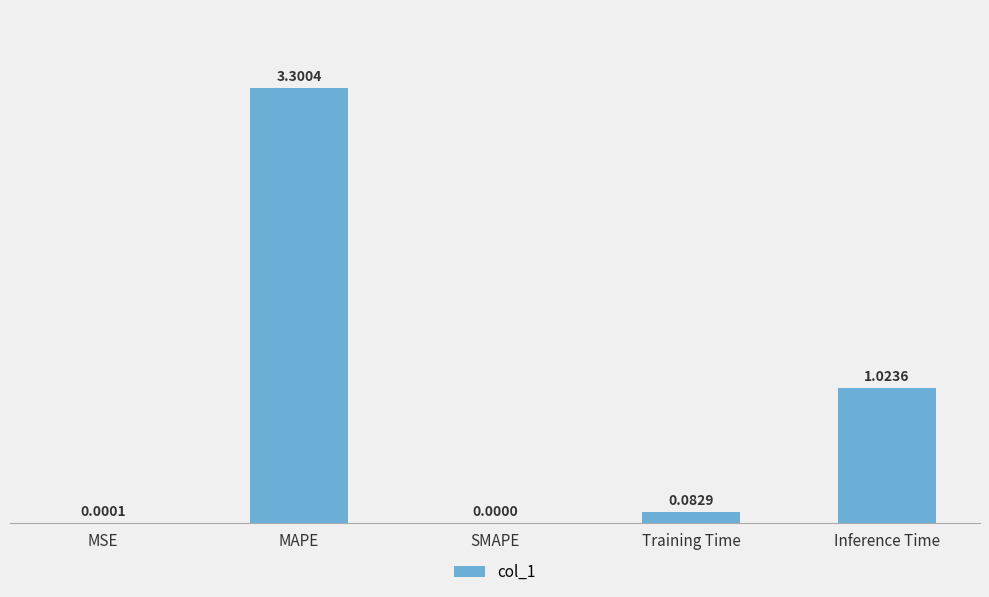

Where is the data nearest to the value 1?

Inference Time